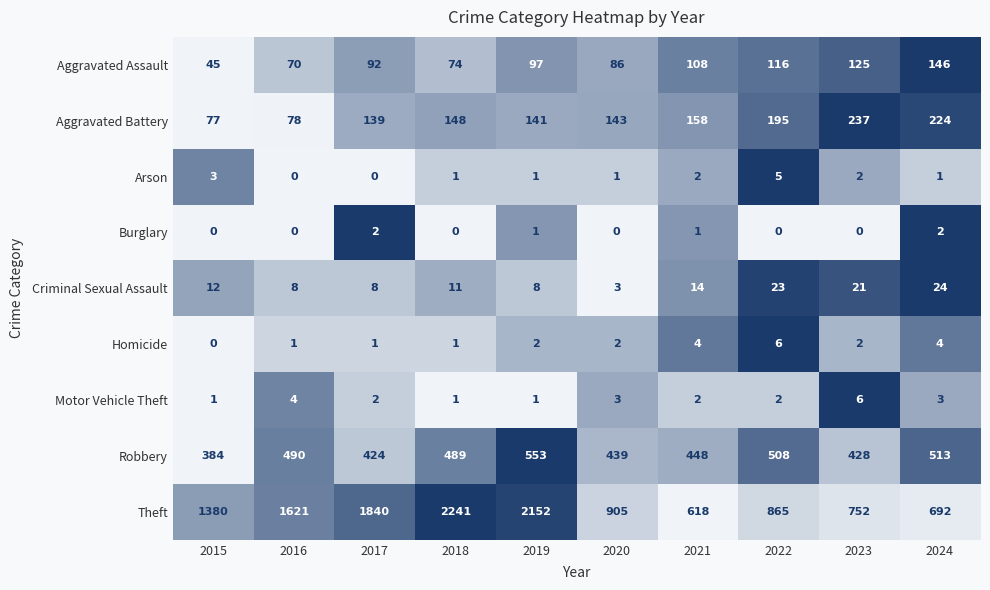

Which series has the widest spread of values?

Theft